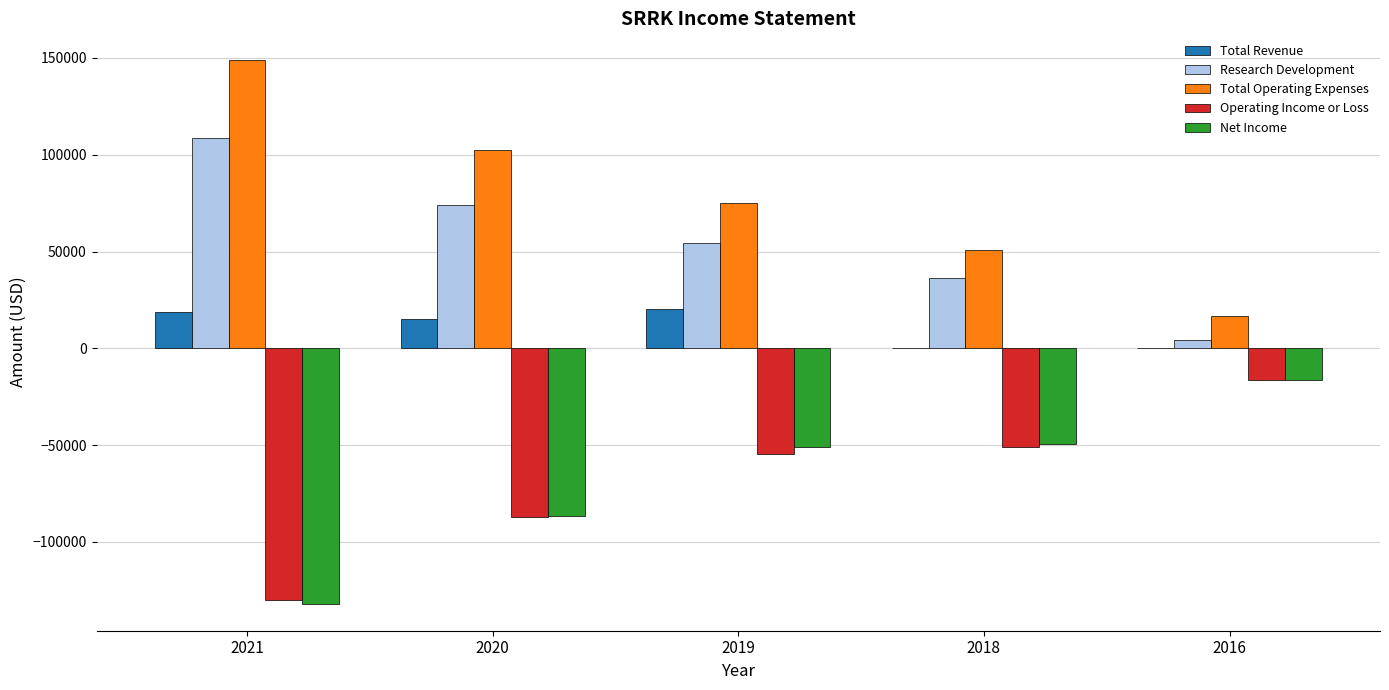

Which series has the largest total across all categories?

Total Operating Expenses